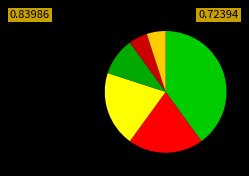

How many segments does this pie chart have?

6